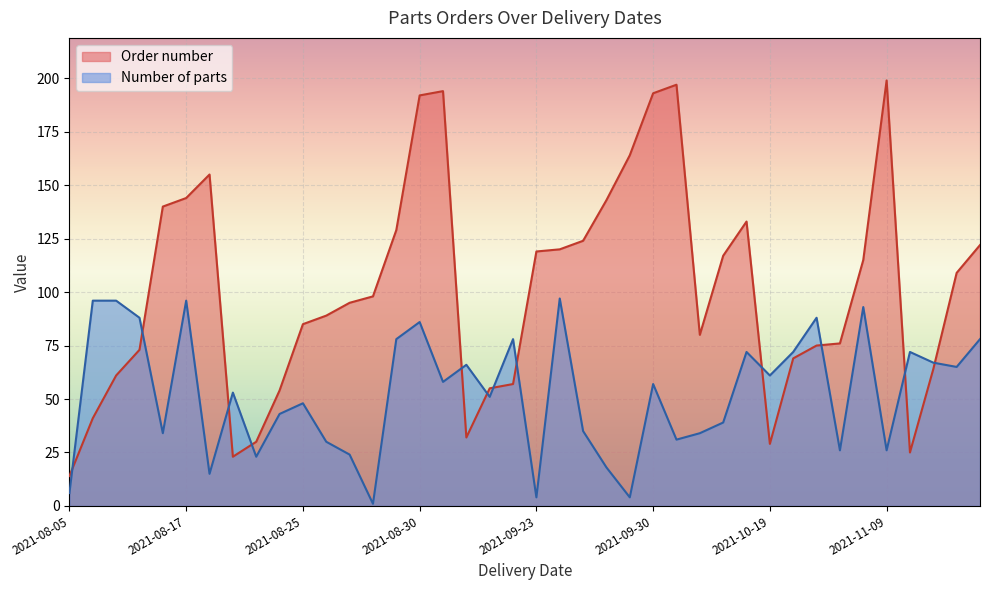

Reading right to left, what are all the values shown in this chart?

Order number: 122	109	64	25	199	115	76	75	69	29	133	117	80	197	193	164	143	124	120	119	57	55	32	194	192	129	98	95	89	85	54	30	23	155	144	140	73	61	41	14
Number of parts: 78	65	67	72	26	93	26	88	72	61	72	39	34	31	57	4	18	35	97	4	78	51	66	58	86	78	1	24	30	48	43	23	53	15	96	34	88	96	96	6